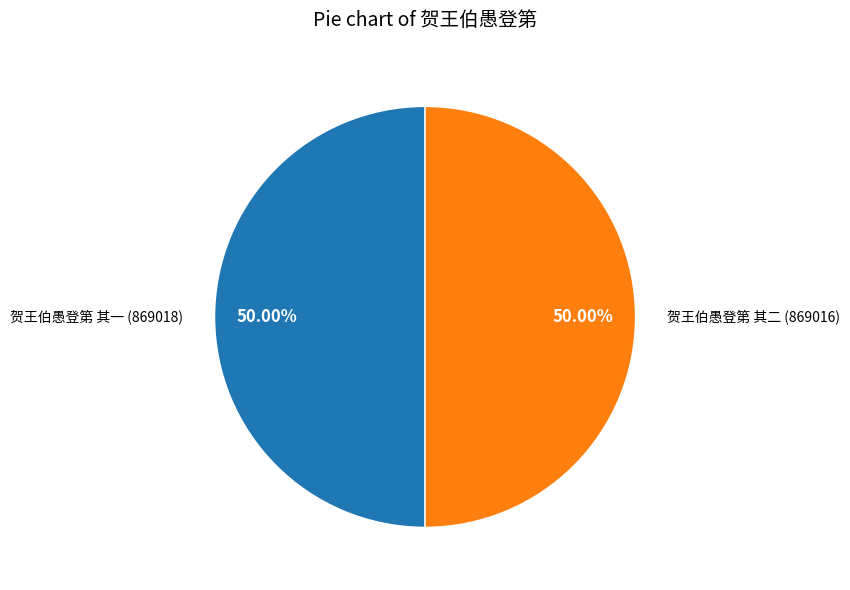

Is it true that 贺王伯愚登第 其二 is 59% of the pie?

False